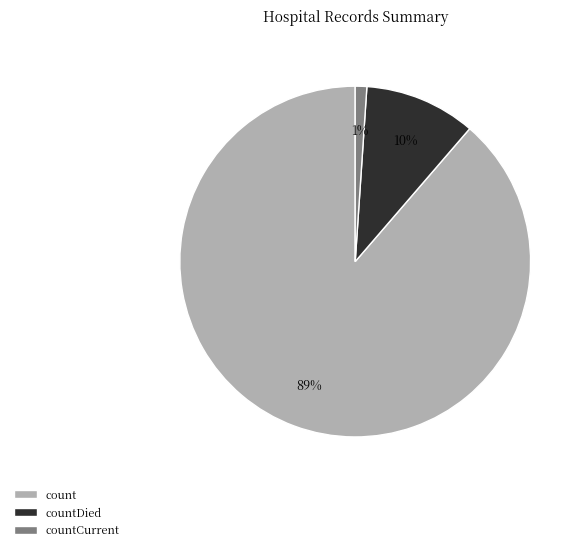

How many segments does this pie chart have?

3